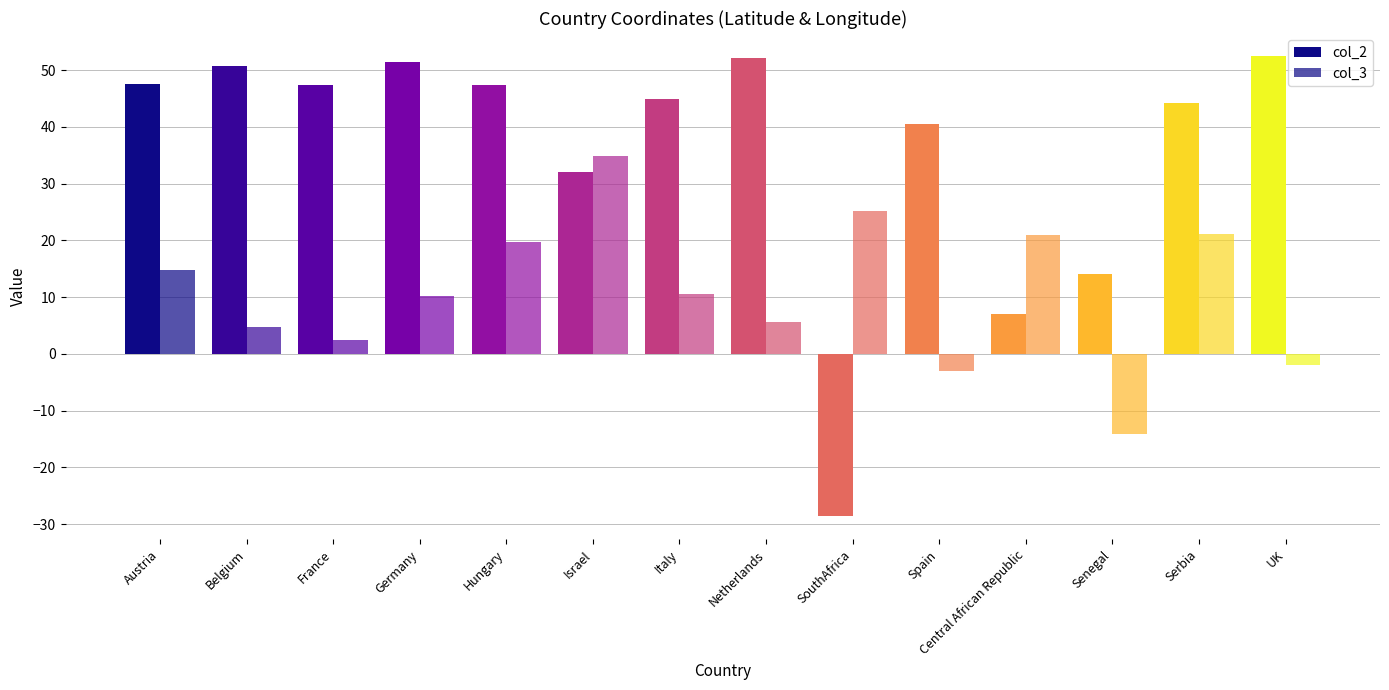

Are the bars grouped side by side (vs. stacked)?

Yes